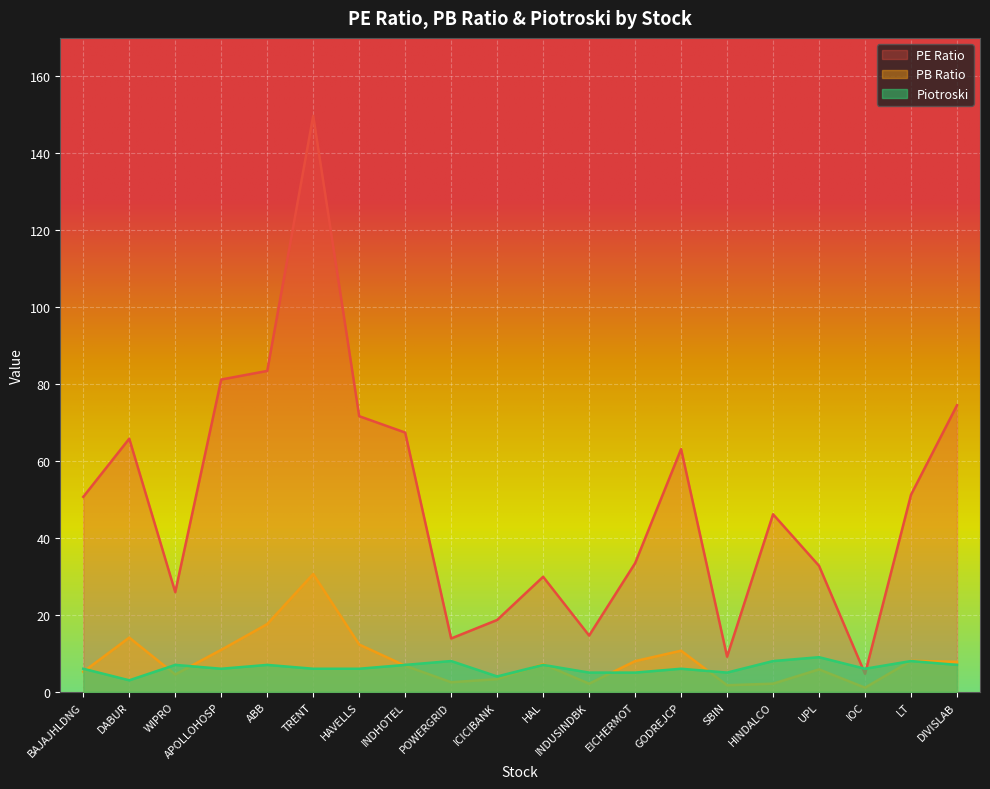

What is the difference between the maximum and minimum values in the Piotroski series?

6.0